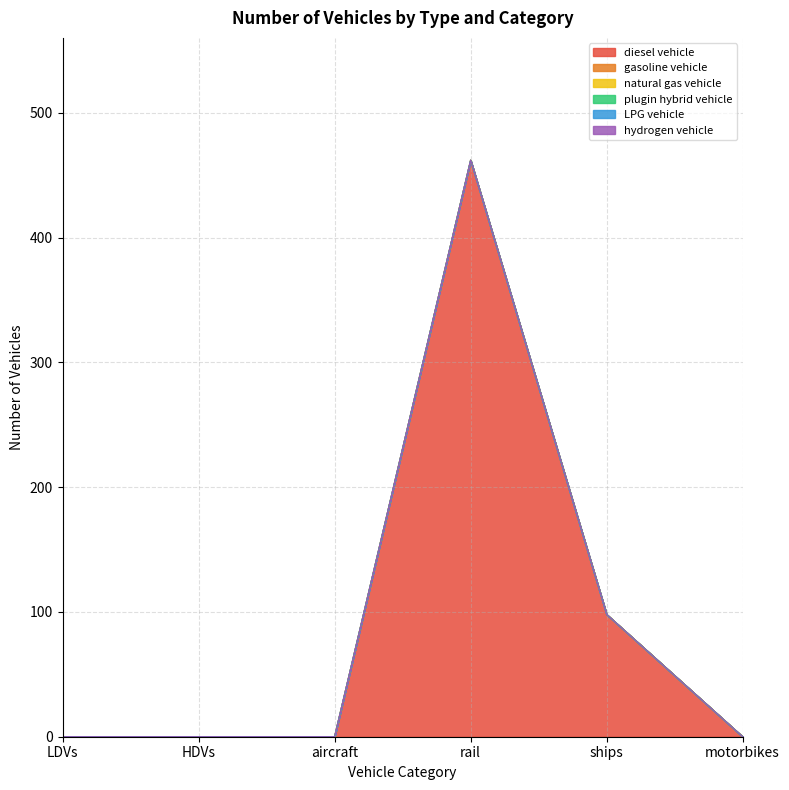

Reading left to right, transcribe all the data shown in this chart.

diesel vehicle: LDVs=0	HDVs=0	aircraft=0	rail=462	ships=98	motorbikes=0
gasoline vehicle: LDVs=0	HDVs=0	aircraft=0	rail=0	ships=0	motorbikes=0
natural gas vehicle: LDVs=0	HDVs=0	aircraft=0	rail=0	ships=0	motorbikes=0
plugin hybrid vehicle: LDVs=0	HDVs=0	aircraft=0	rail=0	ships=0	motorbikes=0
LPG vehicle: LDVs=0	HDVs=0	aircraft=0	rail=0	ships=0	motorbikes=0
hydrogen vehicle: LDVs=0	HDVs=0	aircraft=0	rail=0	ships=0	motorbikes=0